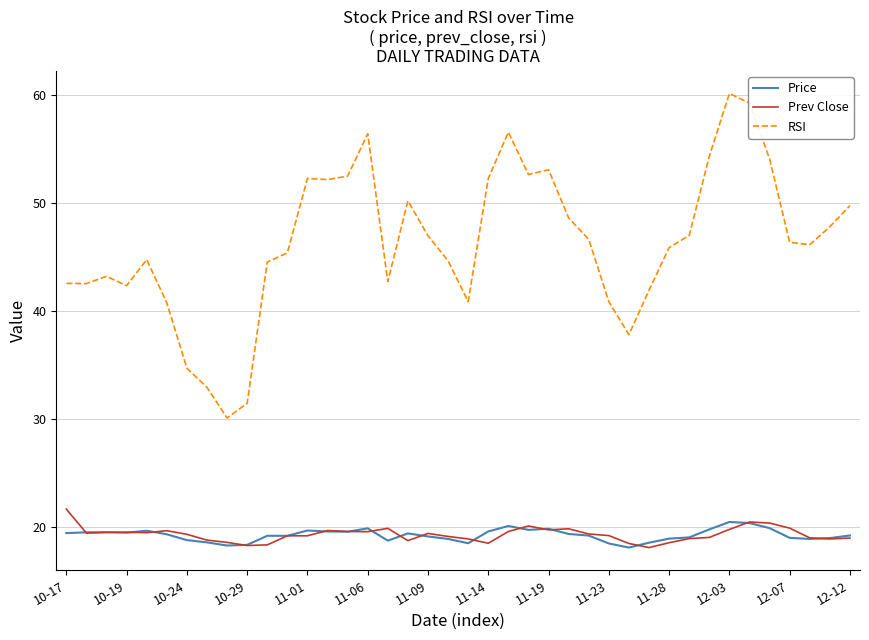

What is the smallest value displayed?

18.1